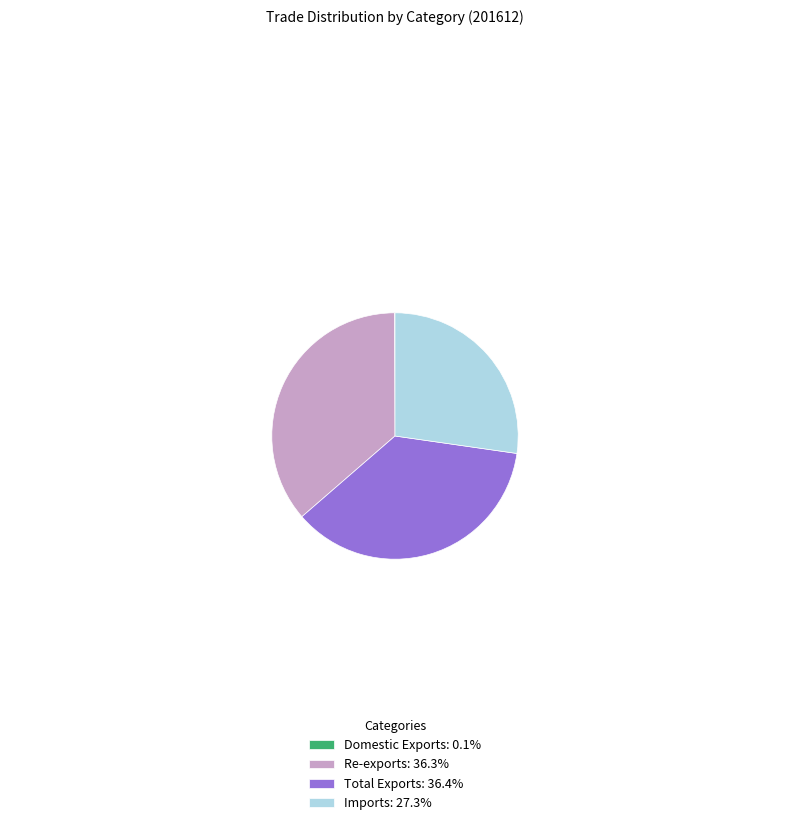

What is the ratio of the value at Imports: 27.3% to the value at Re-exports: 36.3%?

0.8